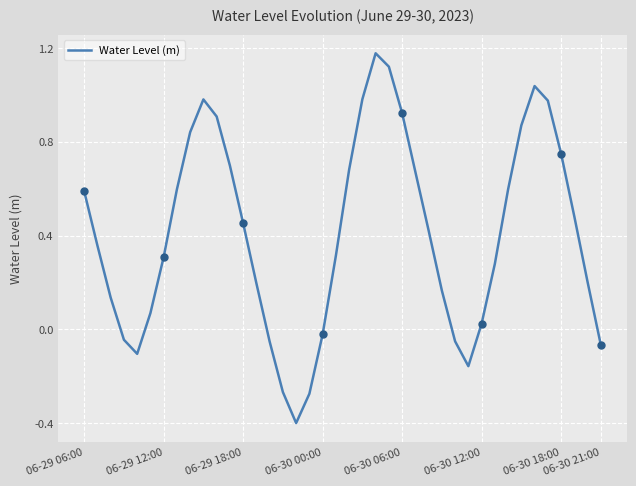

How many values are above zero?

30